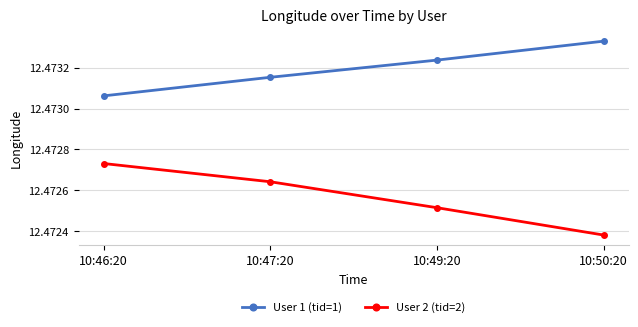

What is the sum of the User 2 (tid=2) values at 10:46:20 and 10:49:20?

24.9